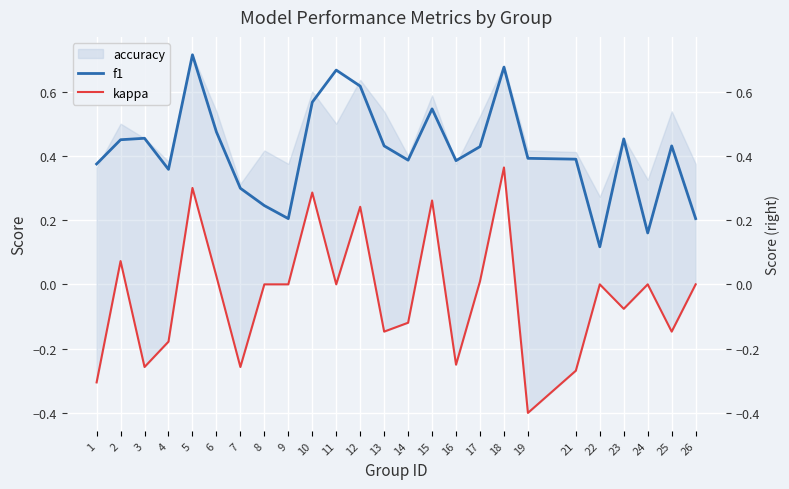

In kappa, how many points are higher than both neighbors (excluding endpoints)?

8